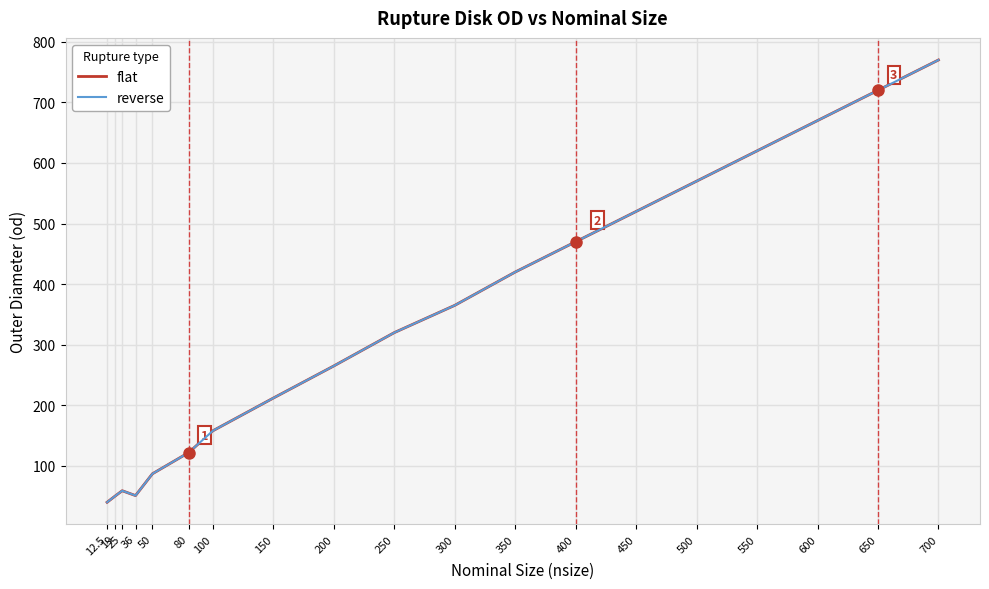

What is the minimum value shown in the chart?

40